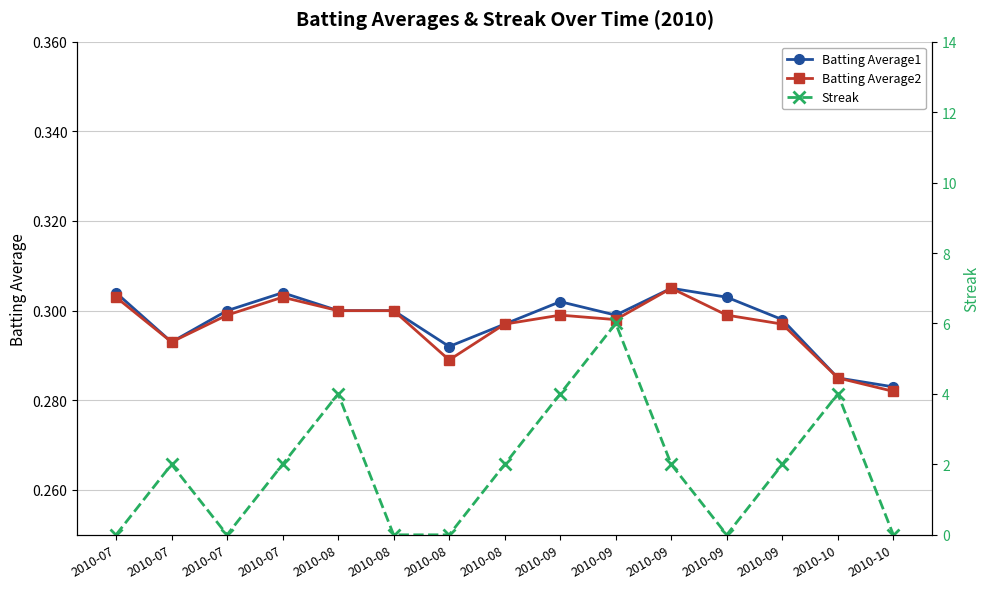

At which label does Batting Average1 reach its peak?

2010-09